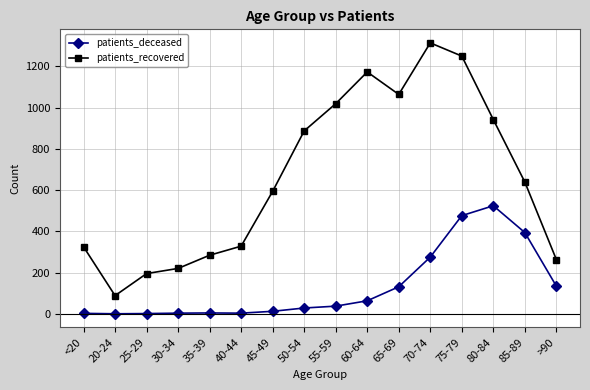

Which label corresponds to the largest value in the chart?

70-74